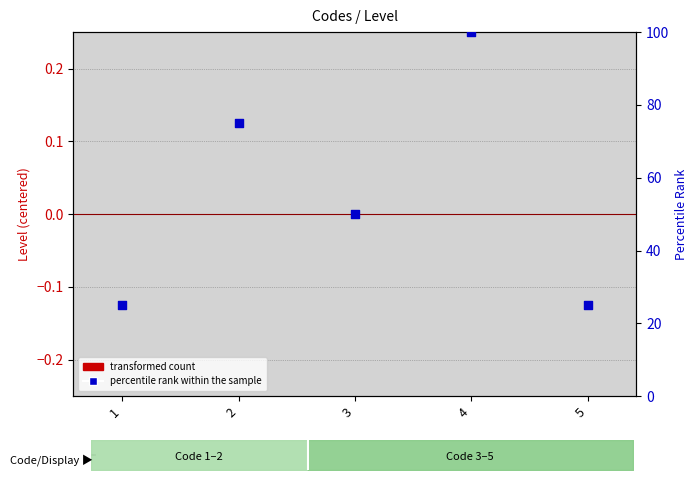

At how many categories does at least one series exceed 37?

3